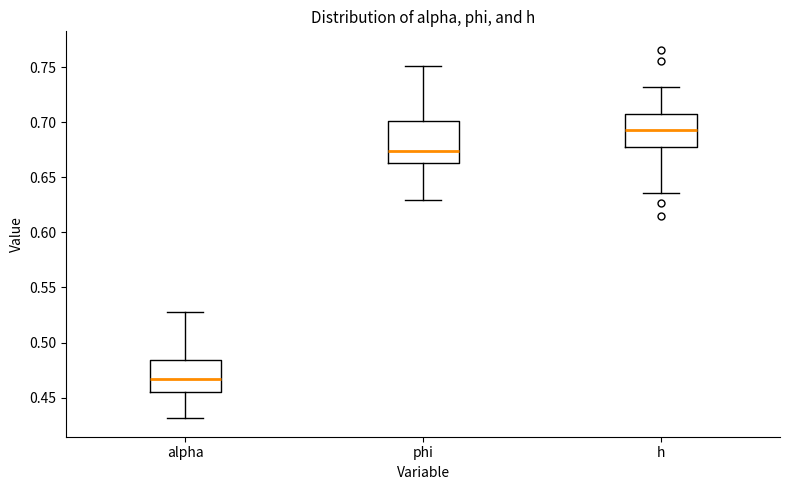

Comparing the boxes themselves (not the whiskers), which one is the tallest?

phi